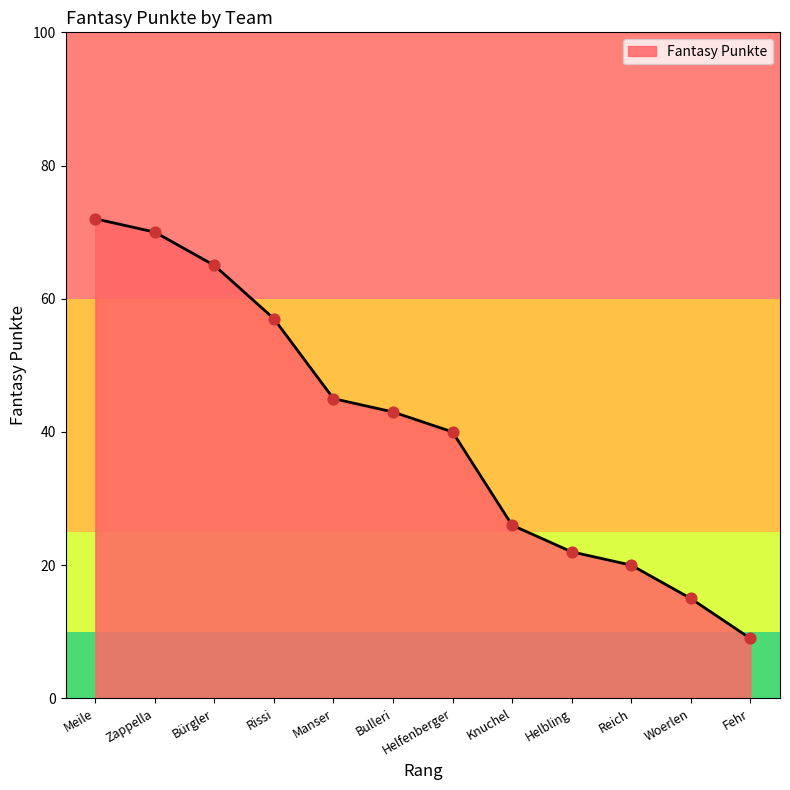

Approximately how many times larger is the value at Helfenberger compared to Zappella?

0.6